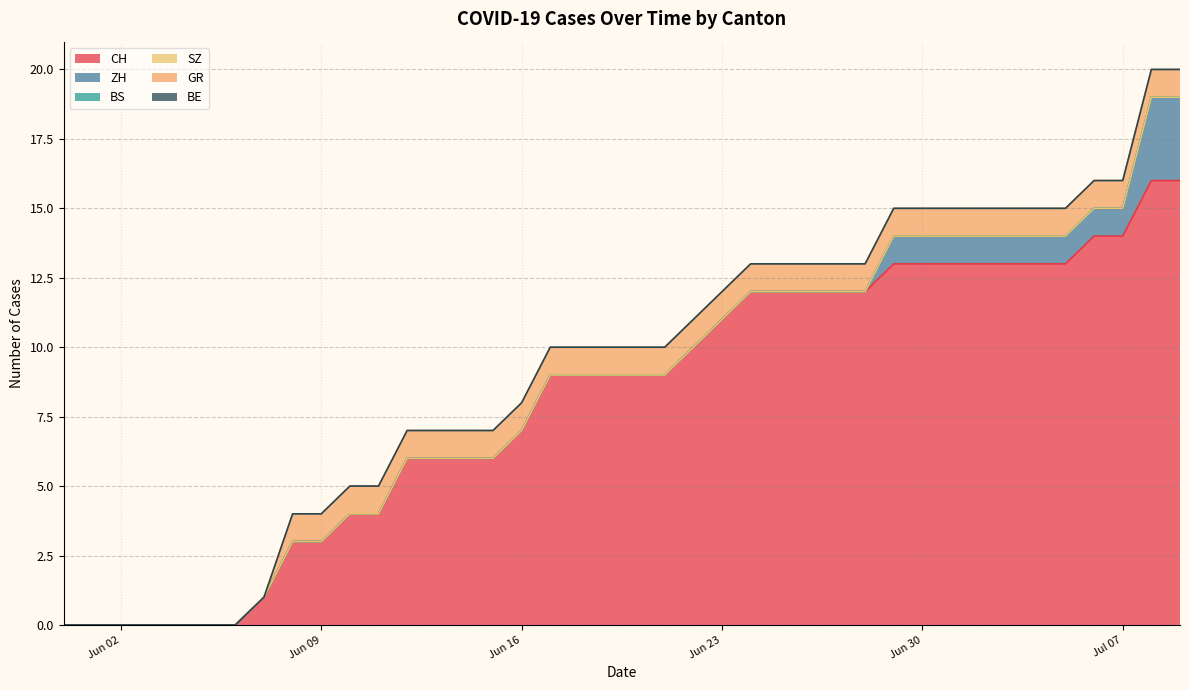

Which series has the largest total across all categories?

CH